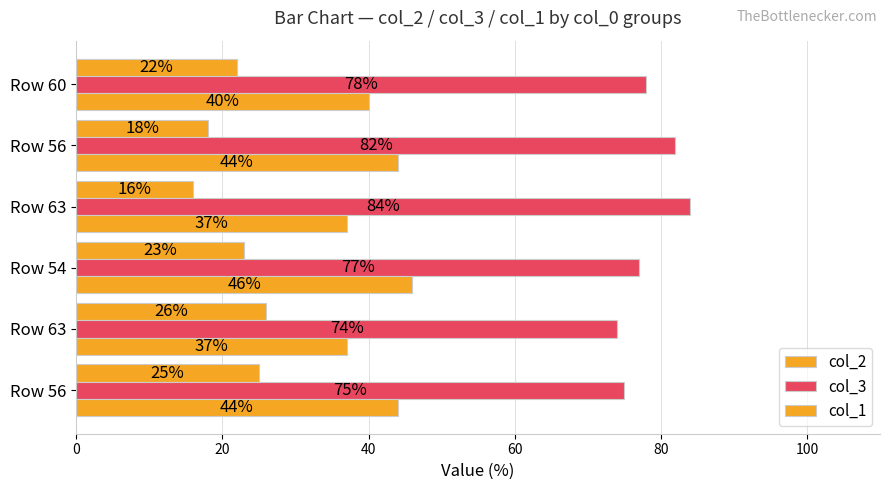

What is the value of the col_3 bar at the 3rd from the left?

77